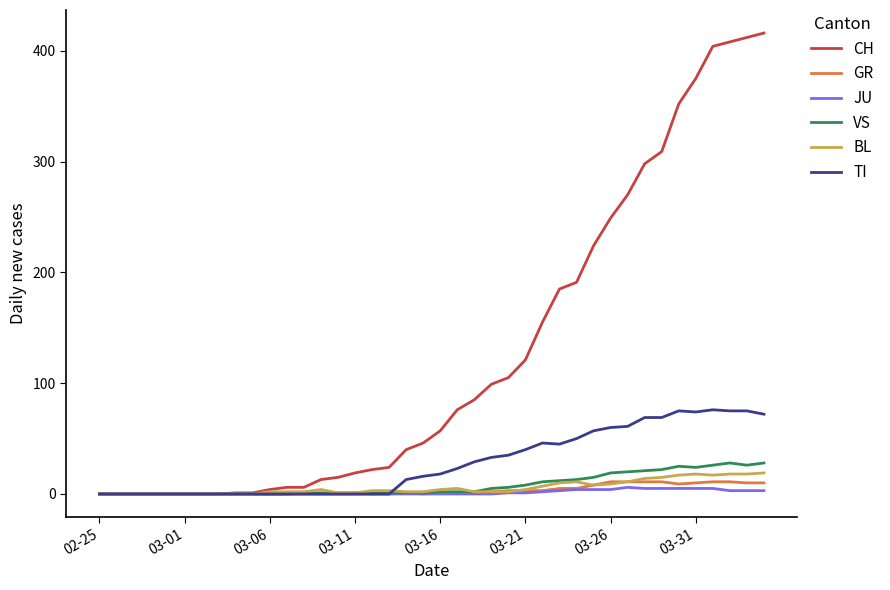

What is the maximum value shown in the chart?

416